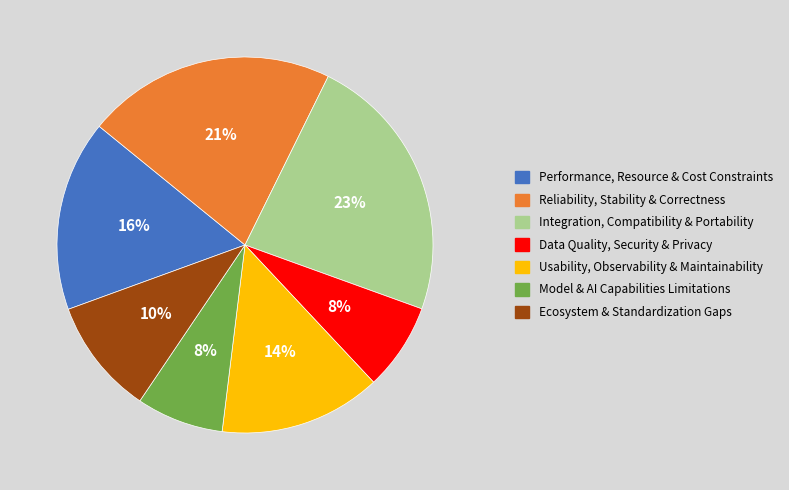

Which slice is the largest?

Integration, Compatibility & Portability